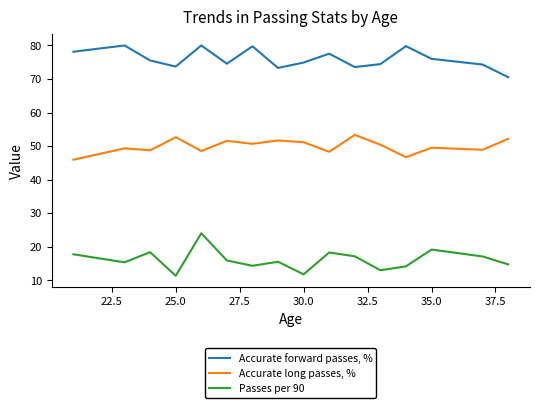

Which series has the largest total across all categories?

Accurate forward passes, %